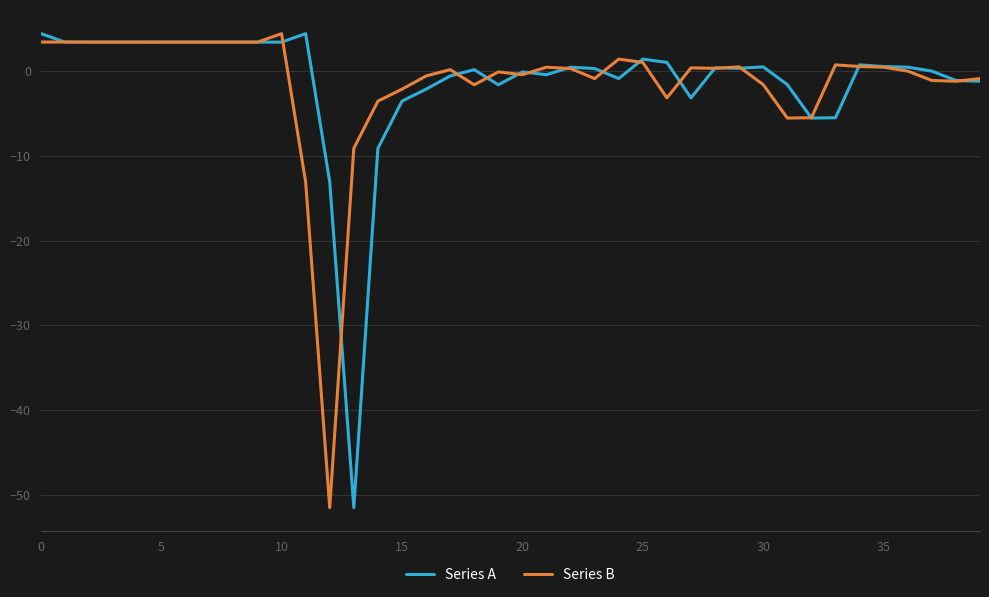

What is the lowest value of the Series A series?

-51.5